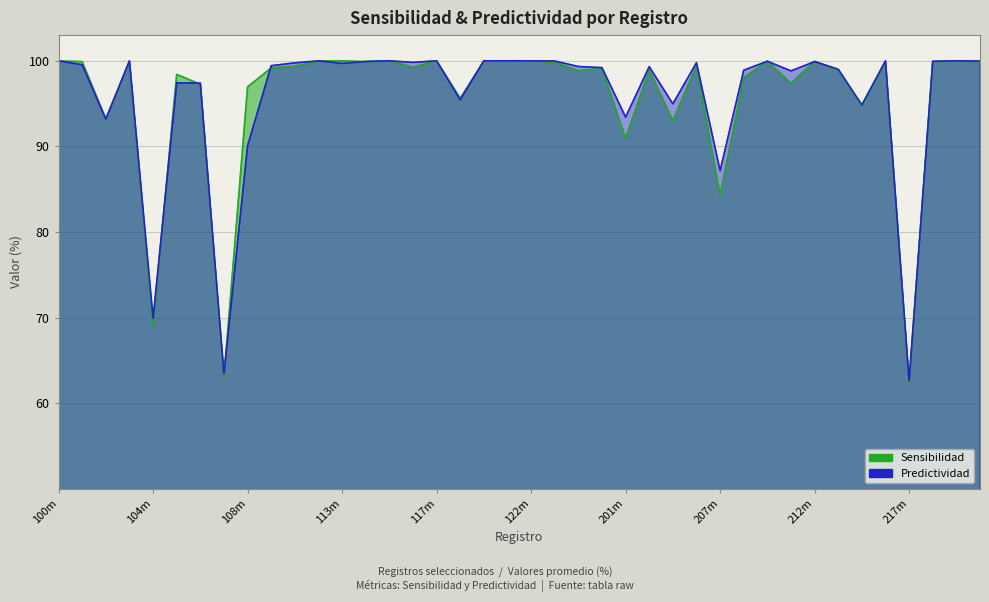

What is the maximum value shown in the chart?

100.0